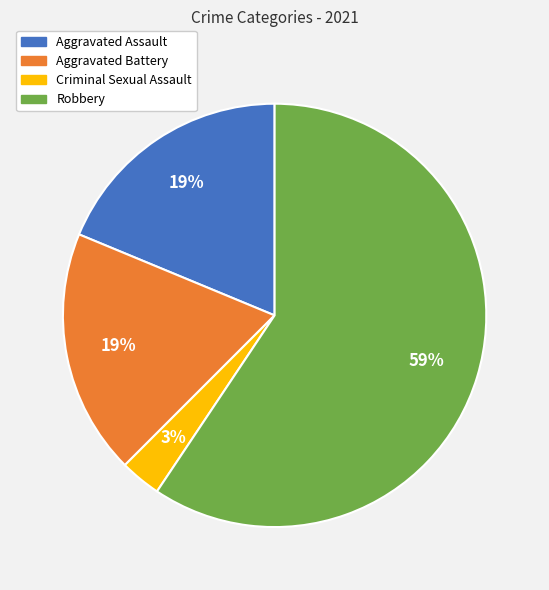

Is the sum of Aggravated Battery and Aggravated Assault greater than half?

No